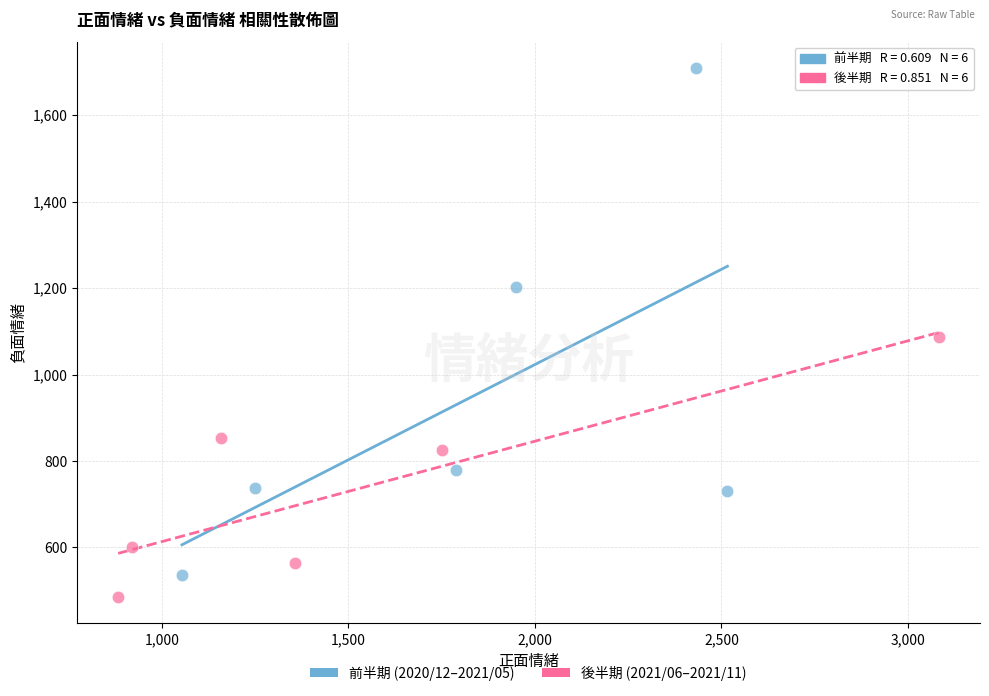

Which series reaches the minimum Y coordinate?

後半期 (2021/06–2021/11)